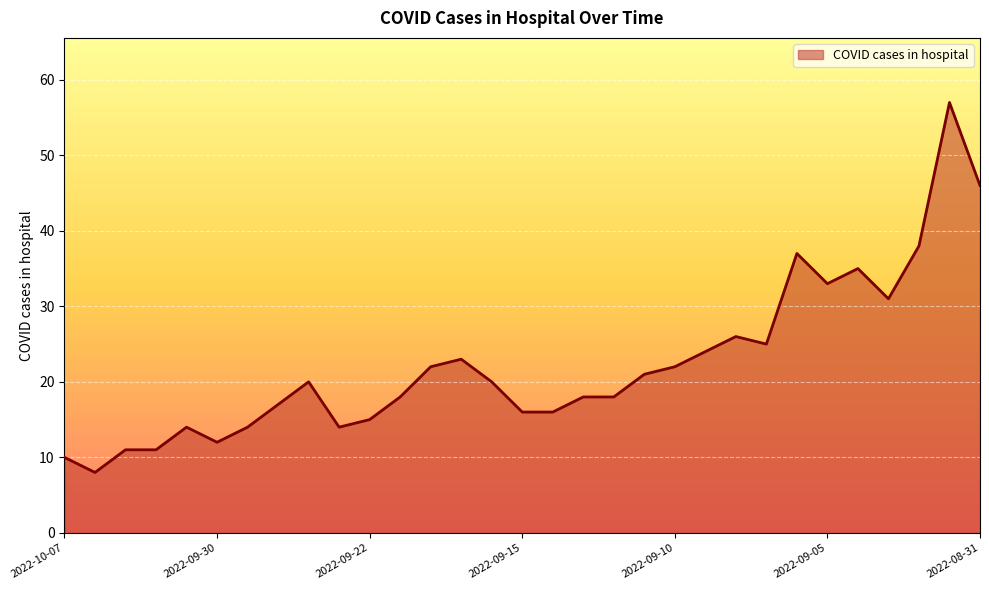

What is the minimum value shown in the chart?

8